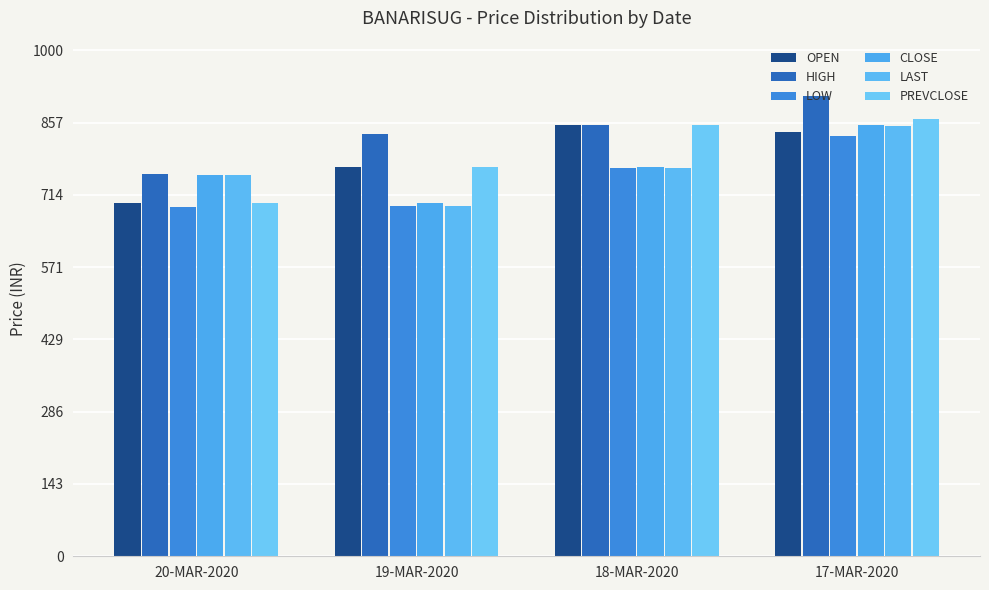

What is the maximum value for PREVCLOSE?

864.4